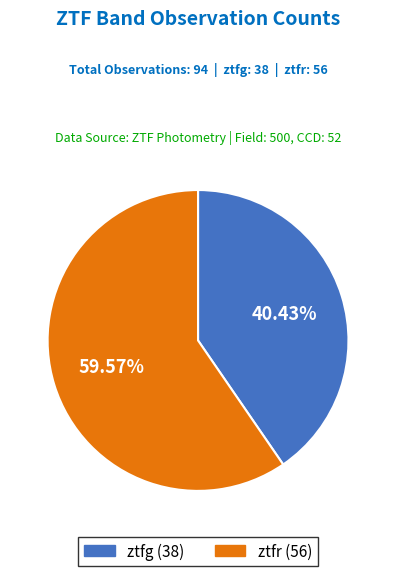

Between ztfr and ztfg, which is larger?

ztfr